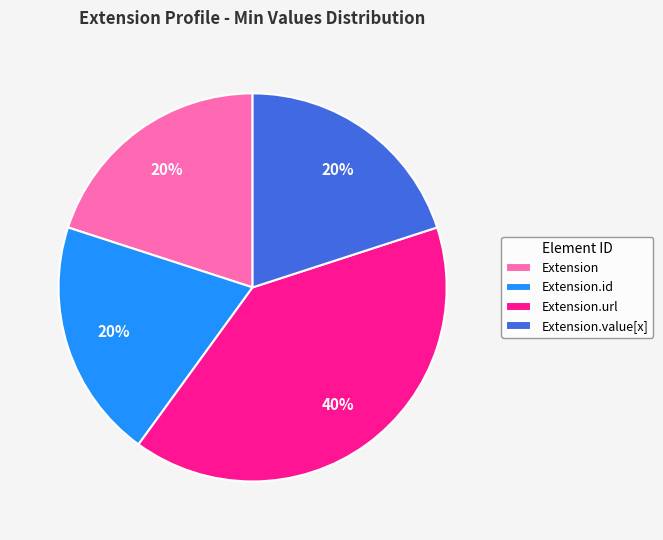

Which slice is the largest?

Extension.url